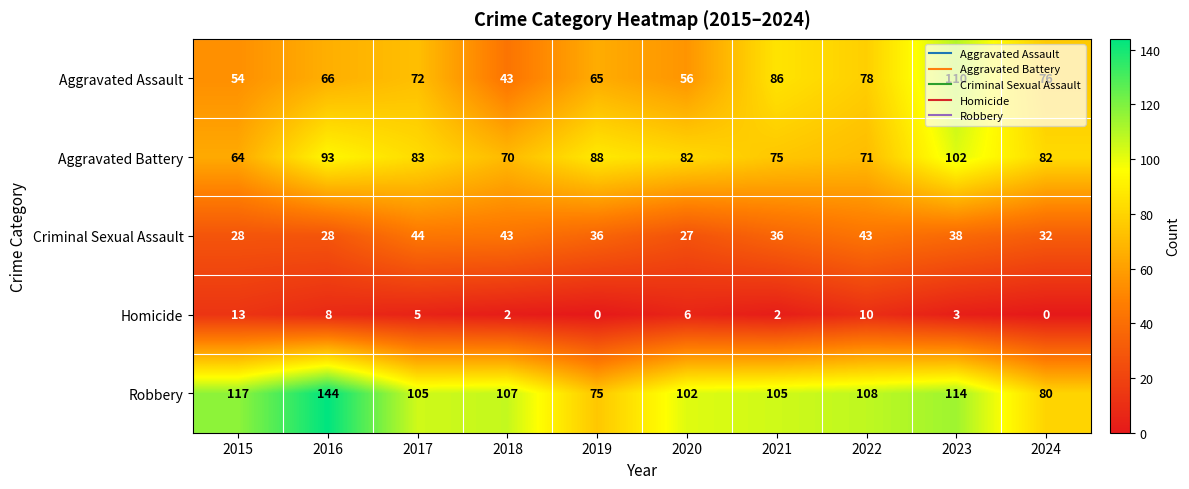

Between 2017 and 2022, which series saw the biggest shift?

Aggravated Battery